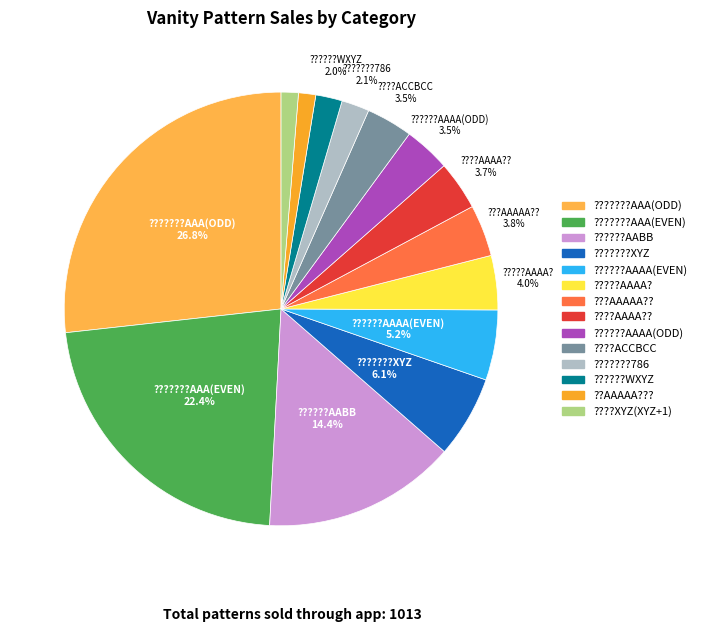

Which category has the smallest portion of the pie?

??AAAAA???